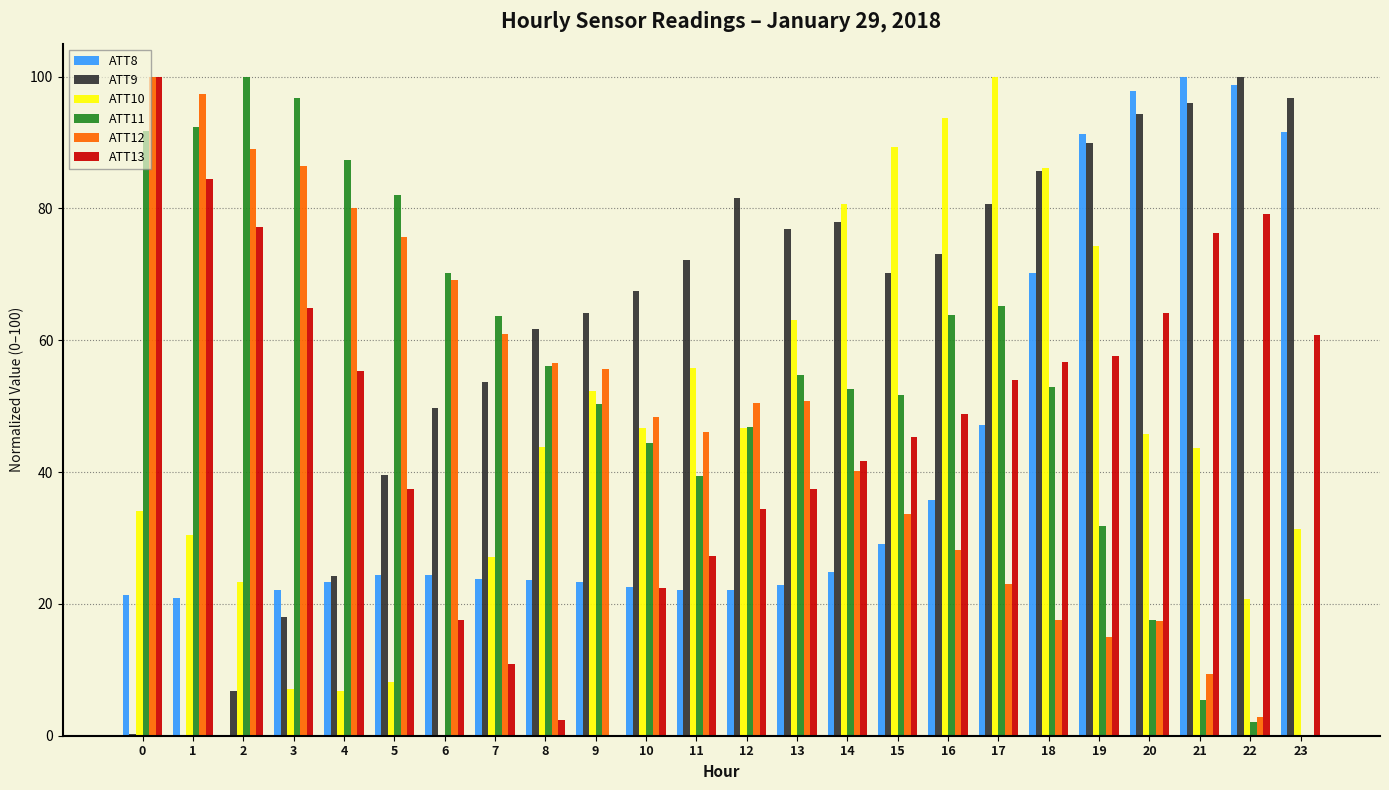

What is the sum of all ATT11 values?

1318.9